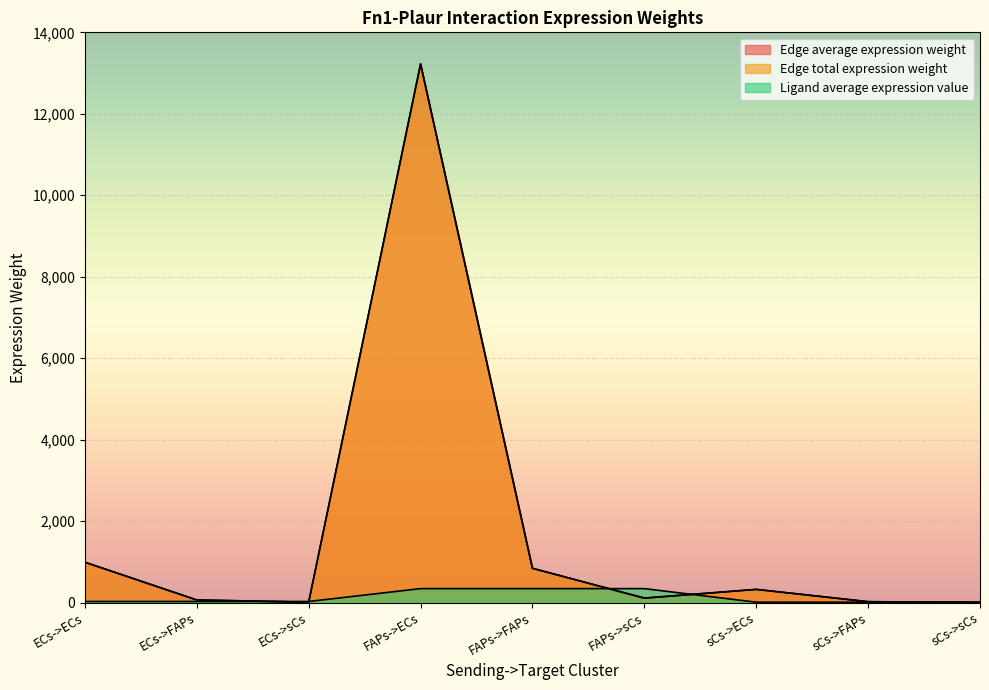

What is the total value across all series at FAPs->FAPs?

2022.2